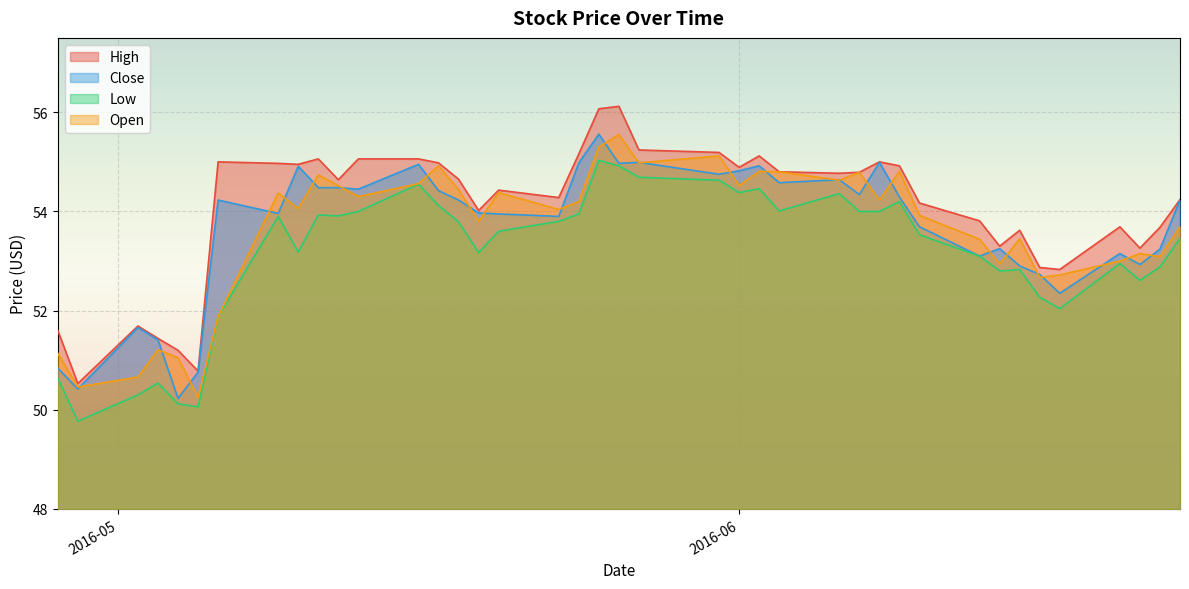

True or false: Close and Low cross at least once.

False